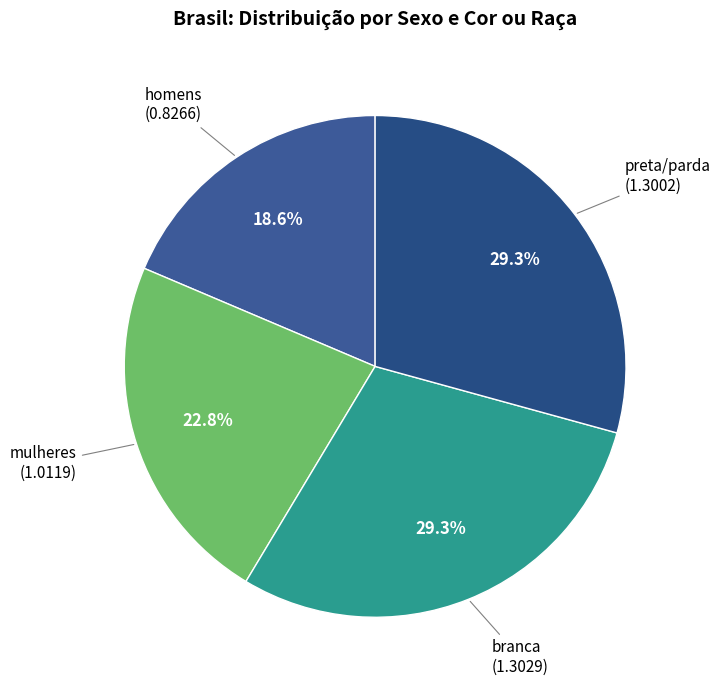

Rank the categories by value from lowest to highest.

homens, mulheres, preta/parda, branca